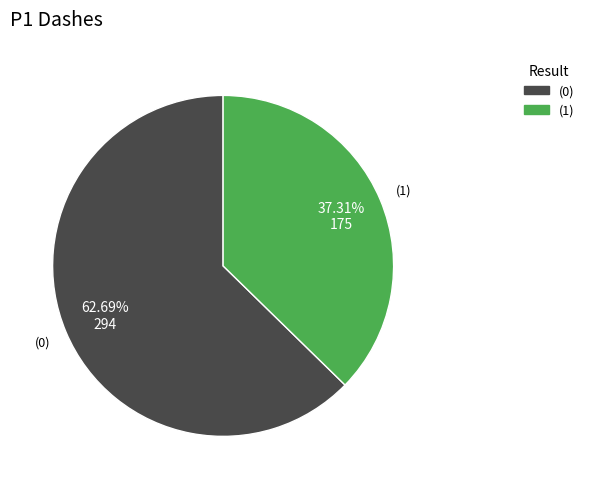

Is there any slice that represents more than half of the pie?

Yes